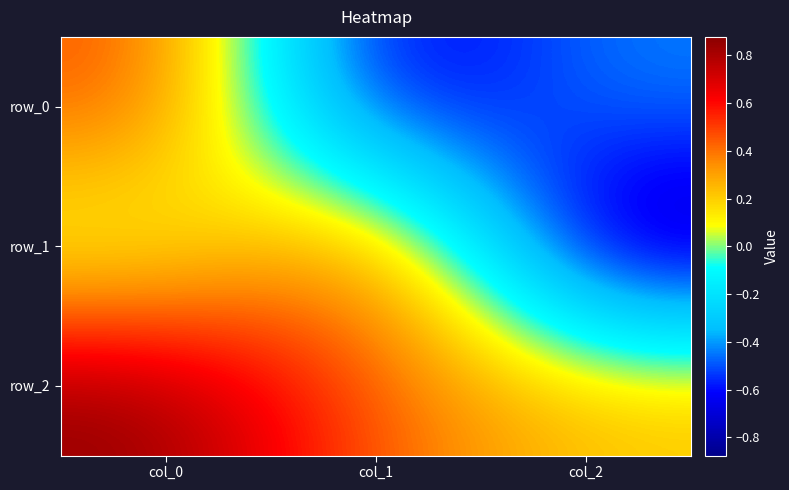

What is the difference between the maximum and minimum values in the row_0 series?

1.2